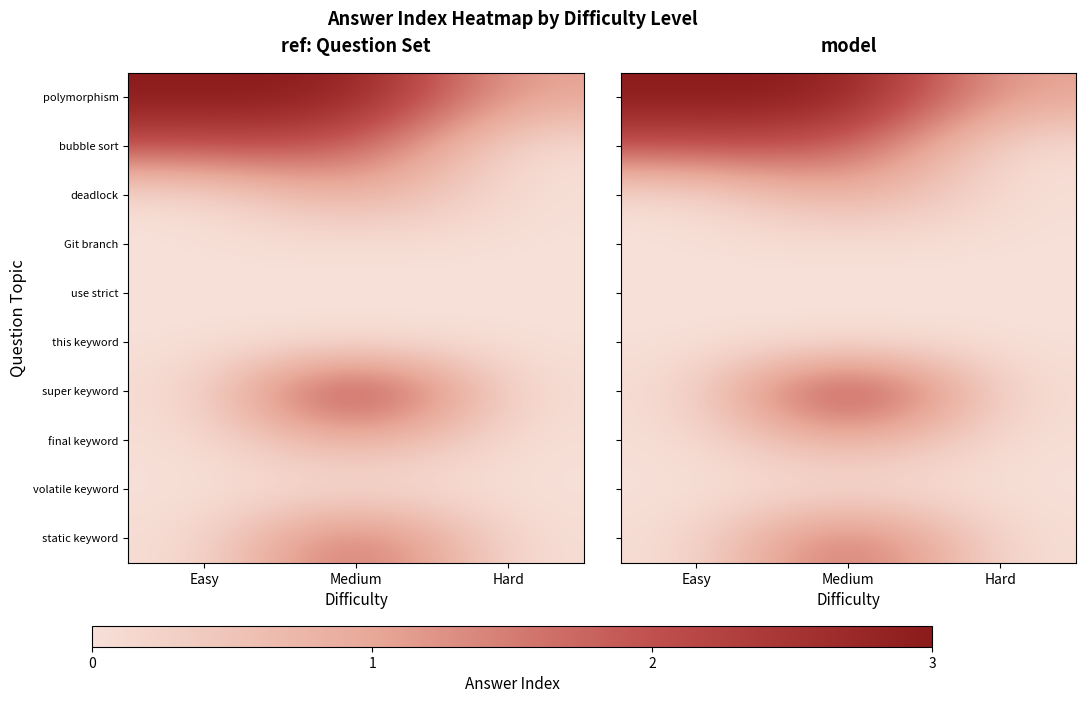

What is the sum of the final keyword values at Medium and Easy?

1